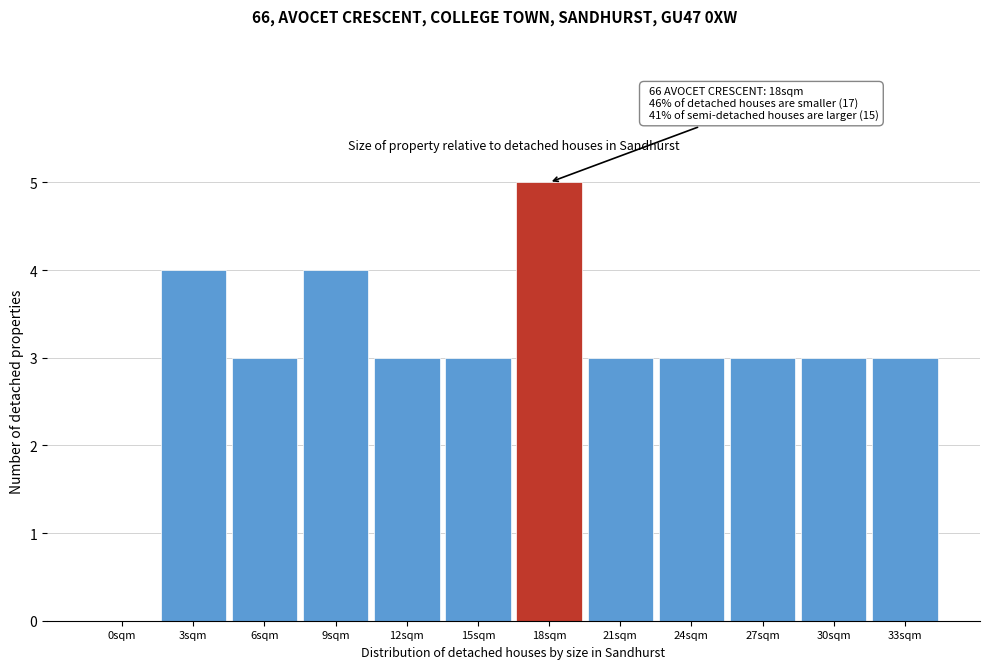

Reading left to right, transcribe all the data shown in this chart.

0sqm=0	3sqm=4	6sqm=3	9sqm=4	12sqm=3	15sqm=3	18sqm=5	21sqm=3	24sqm=3	27sqm=3	30sqm=3	33sqm=3